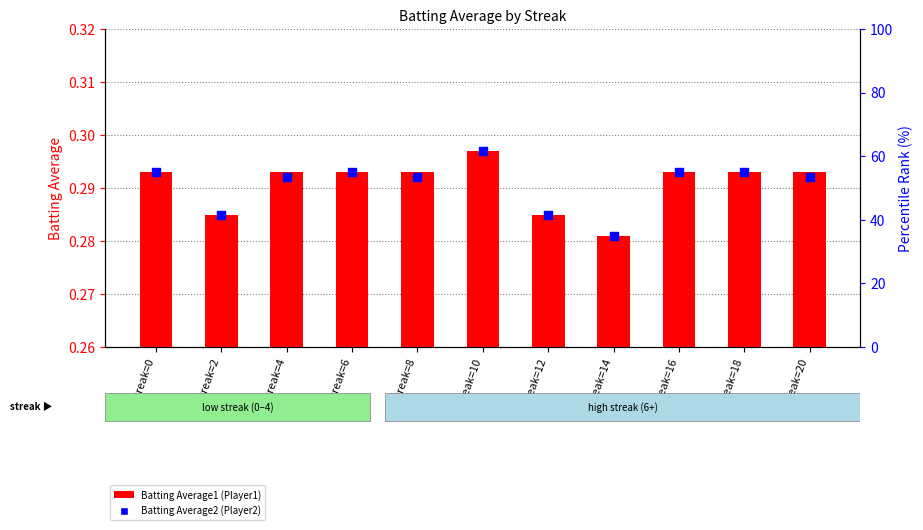

At which category is the sum across all series the highest?

Streak=10